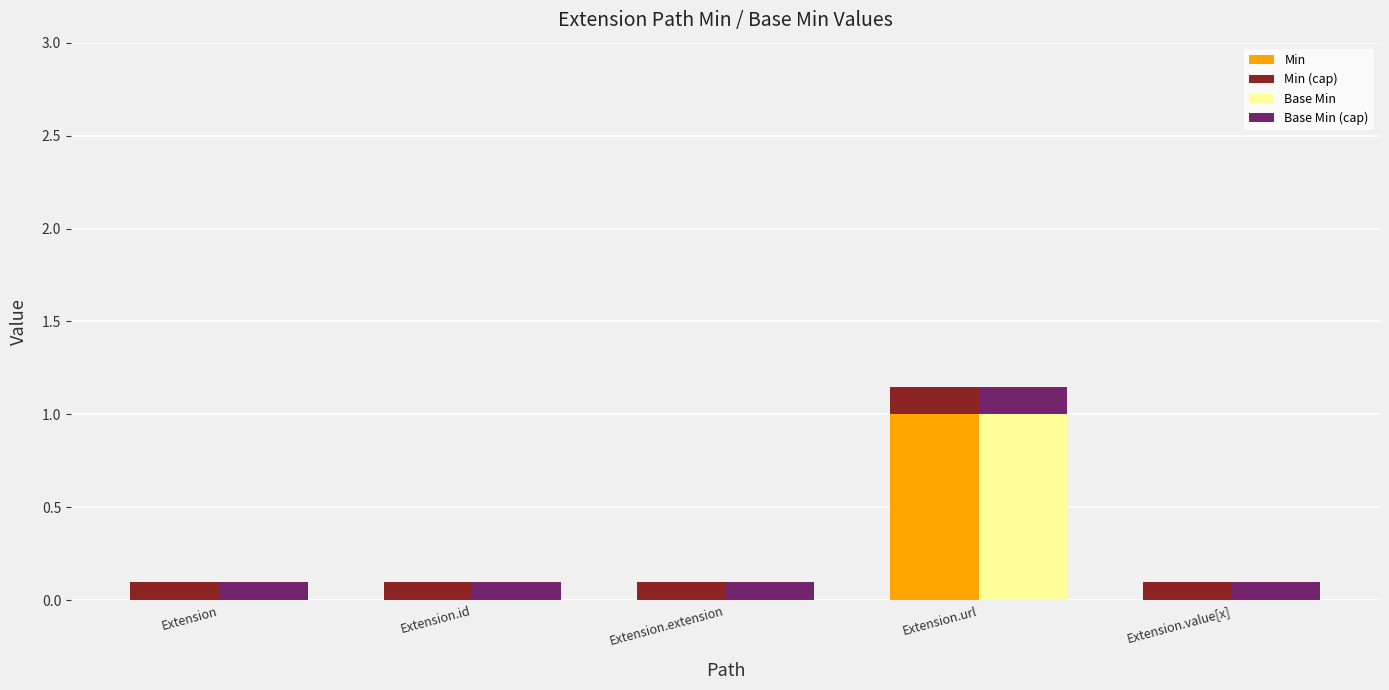

What is the greatest value displayed?

1.0